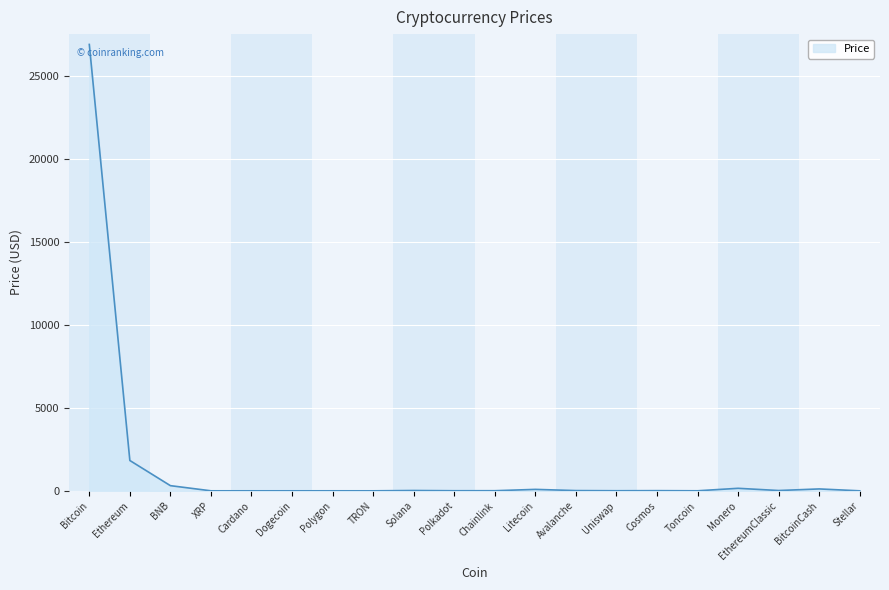

Count the number of values greater than 10.

10